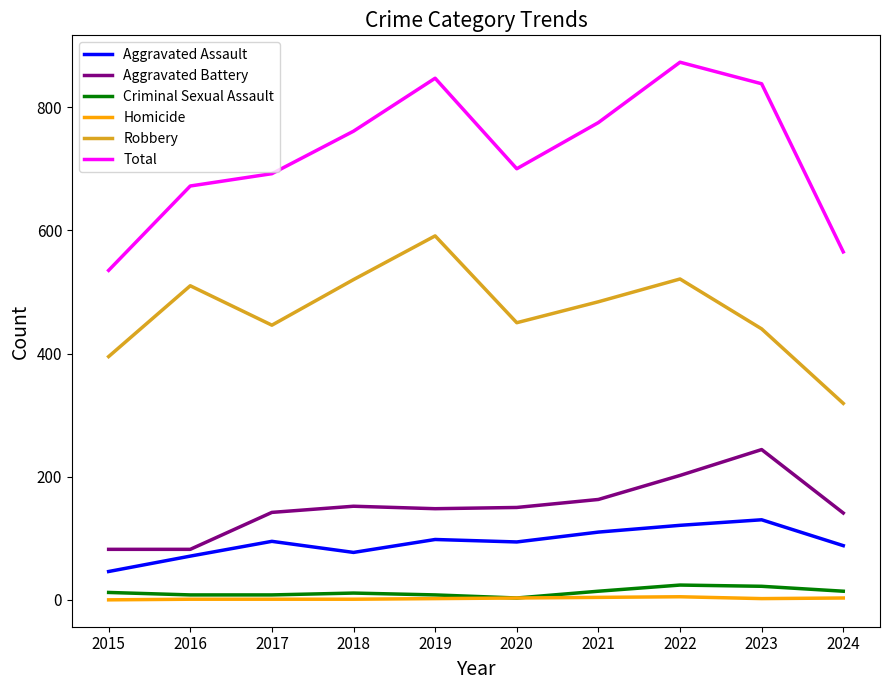

What is the lowest value of the Aggravated Assault series?

46